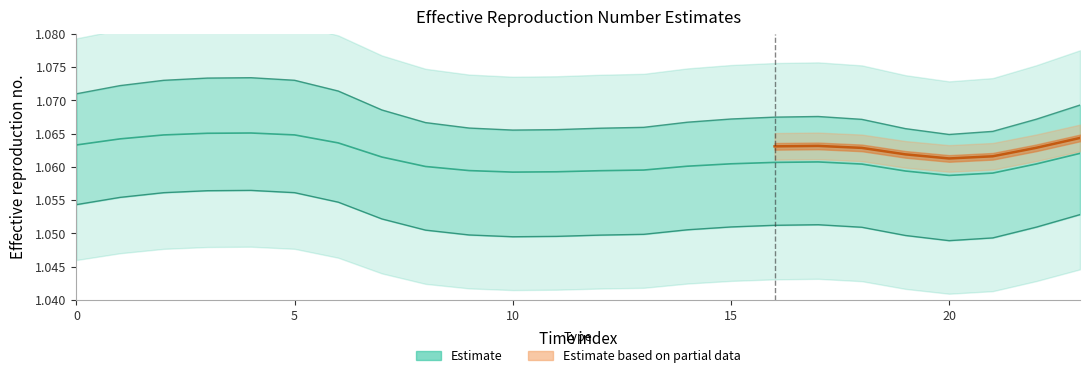

Where is the first local maximum for col_3?

4